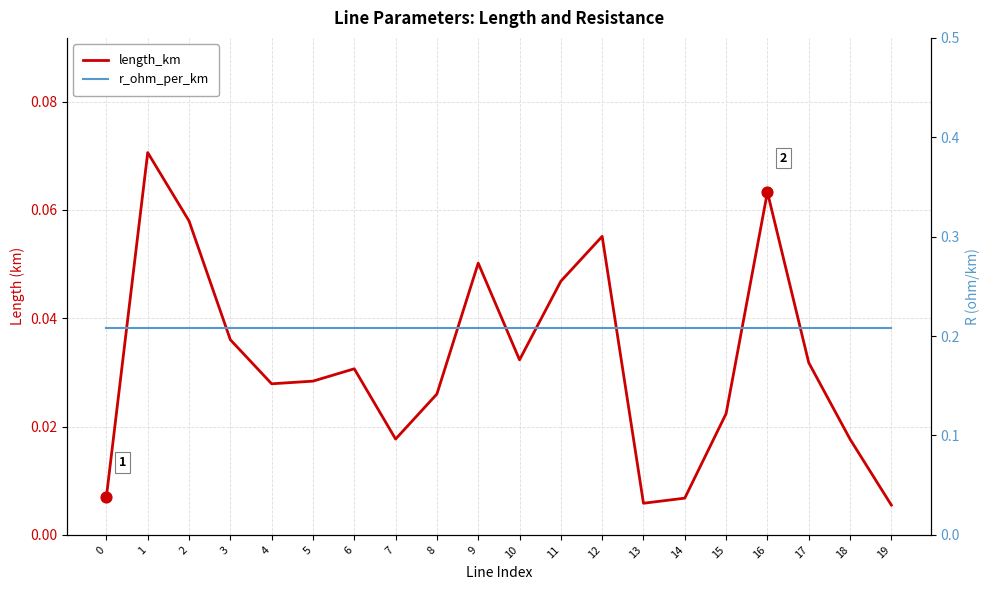

Is the value of length_km at 5 greater than the value of r_ohm_per_km at 10?

No